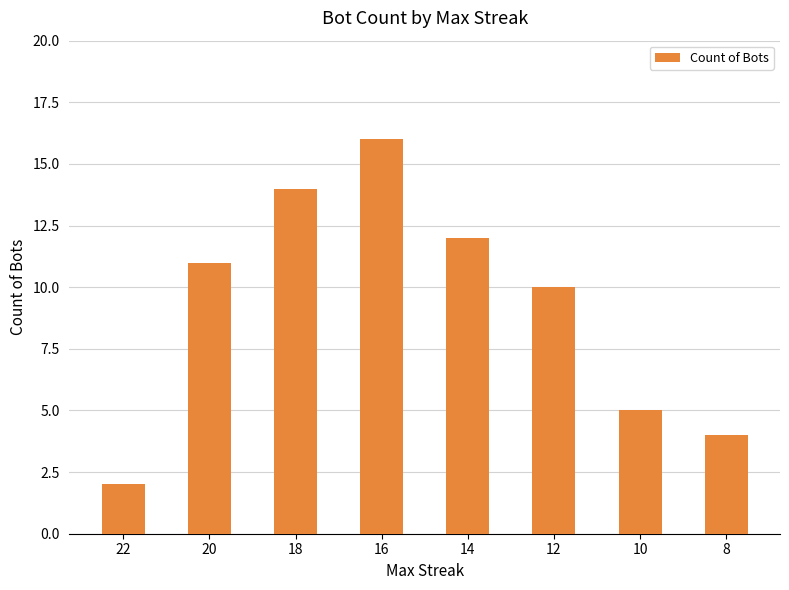

How many distinct data groups are displayed?

1